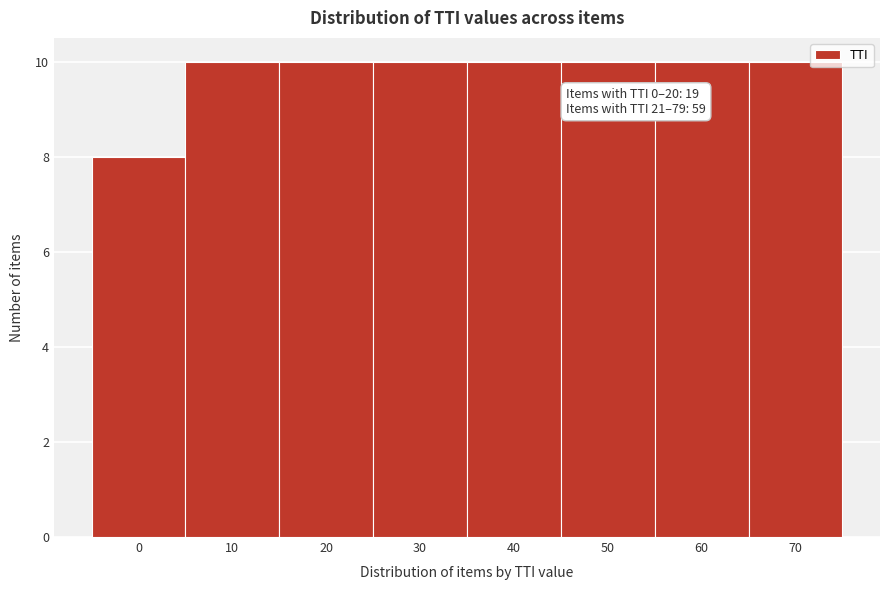

Reading left to right, what are all the values shown in this chart?

8	10	10	10	10	10	10	10